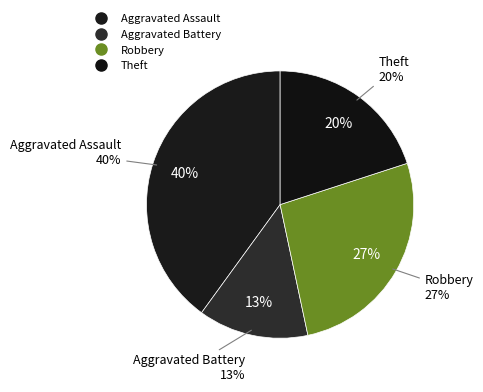

Is it true that Theft is 9% of the pie?

False